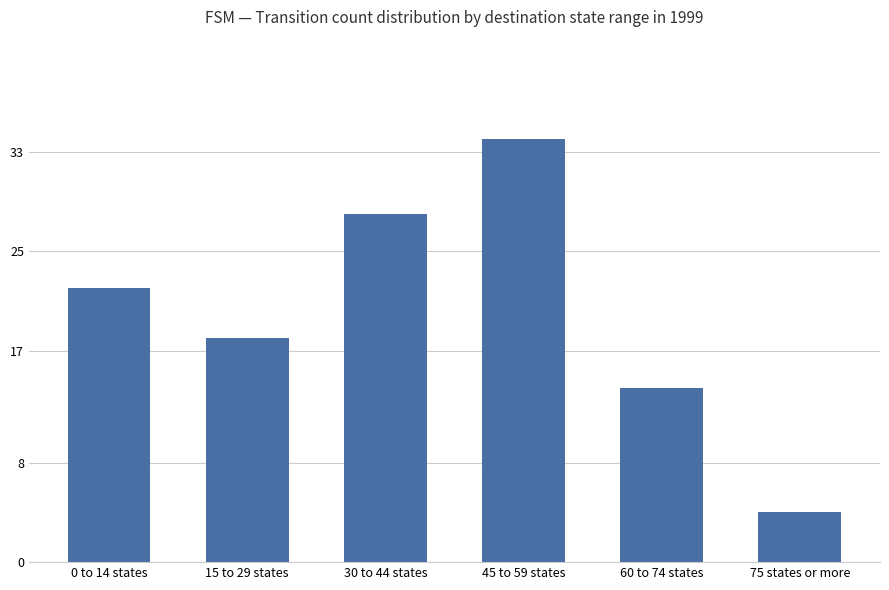

True or false: the data shows 18 at 15 to 29 states.

True